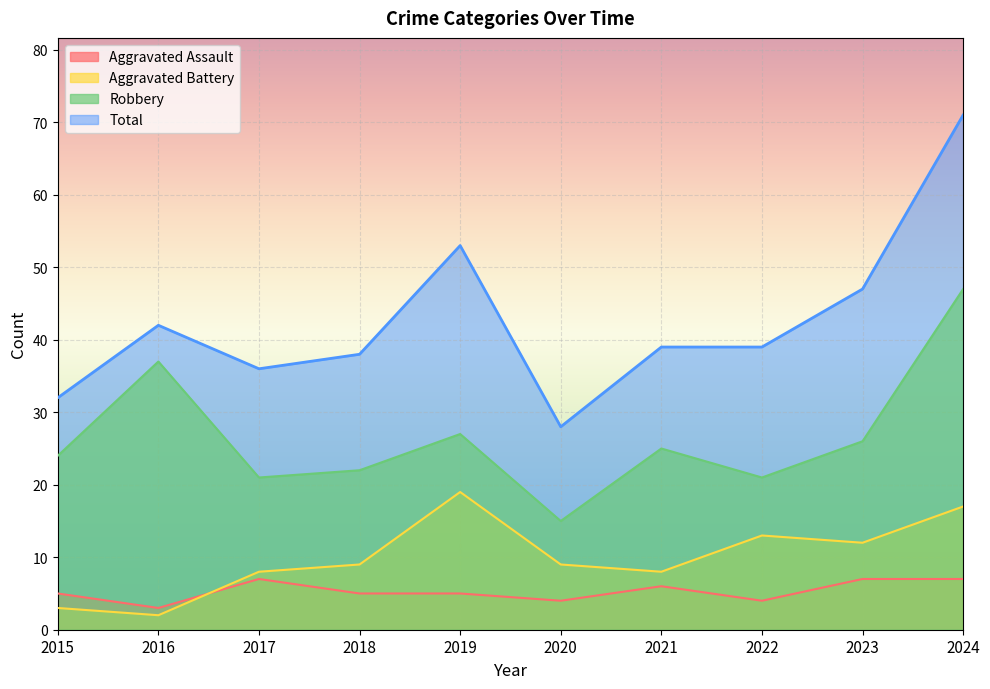

Which category has the highest value across all series?

2024